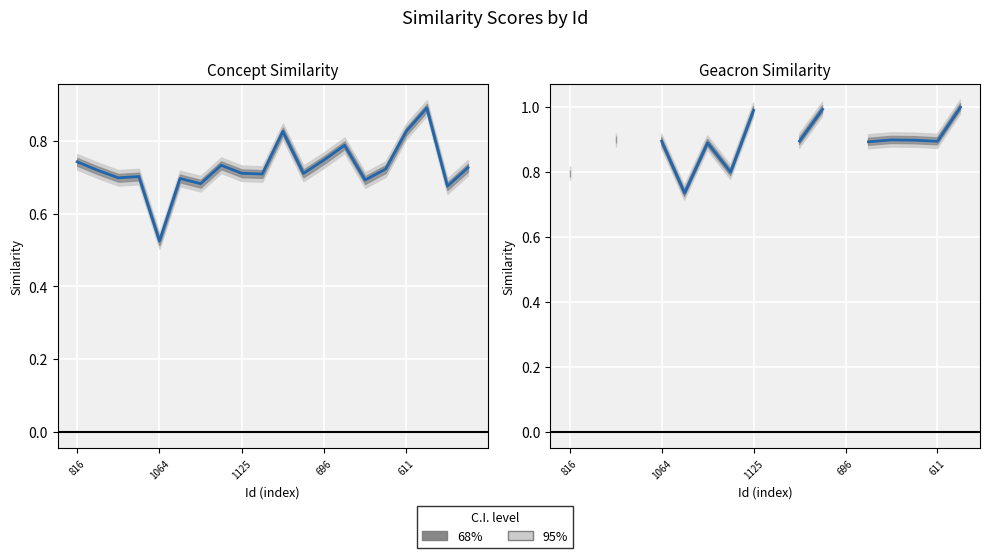

What is the label of the 20th point from the right?

816